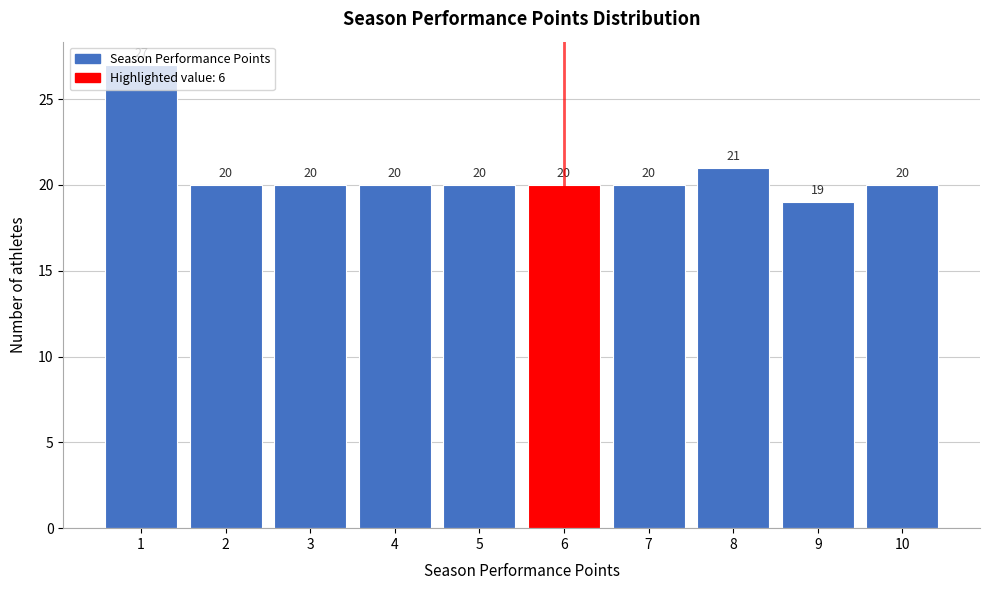

What is the value of the 7th bar from the left?

20